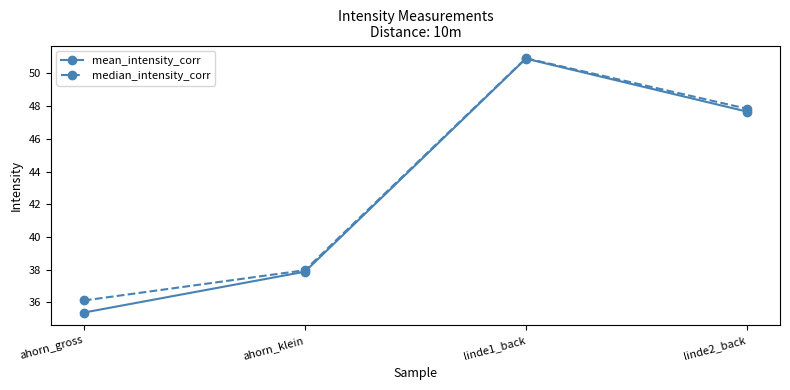

Which series changed the most between linde1_back and linde2_back?

mean_intensity_corr